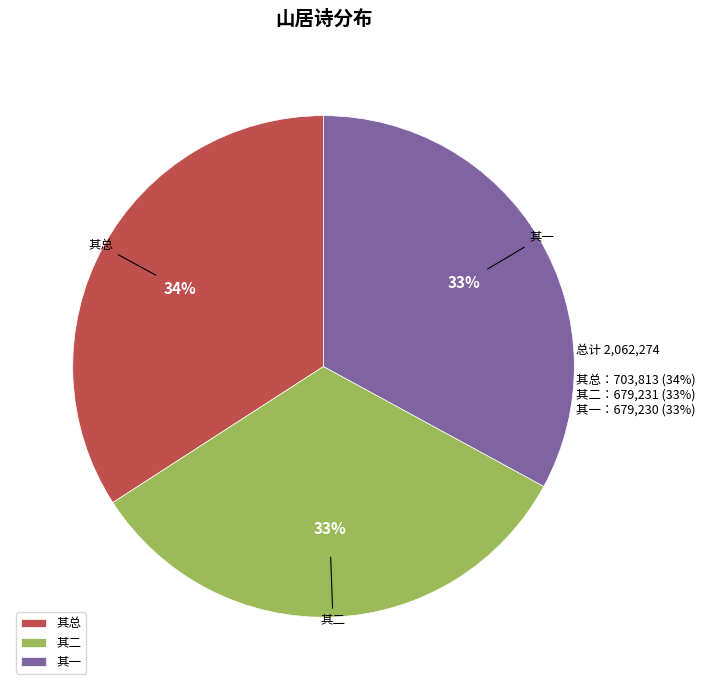

What is the largest slice in the pie chart?

其总